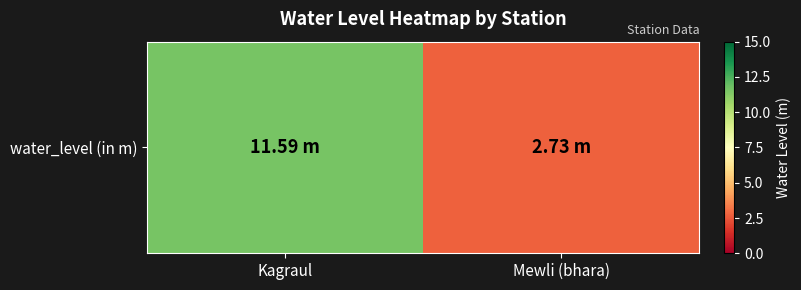

Is it true that the value at Kagraul is 11.6?

True